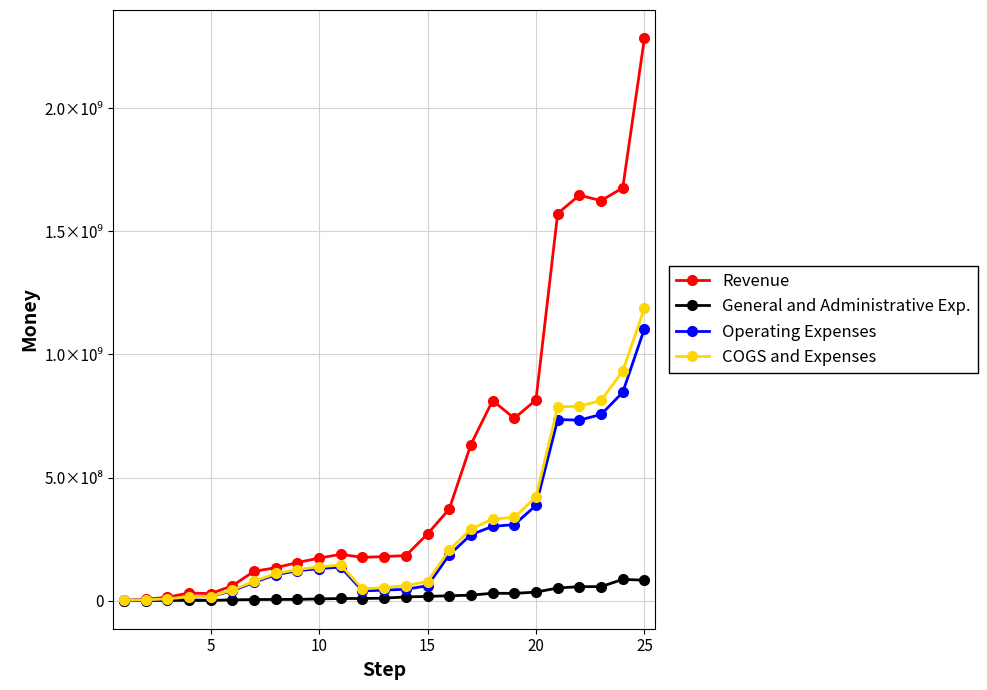

Reading right to left, list all the values displayed in this chart.

Revenue: 2285479000	1677058000	1624921000	1647387000	1572810338	815428912	740694968	812811192	634213023	371809254	270948090	182852744	178841562	175674610	187998586	172799417	154403306	133531036	118927026	60193355	28247214	31005669	13367810	5331124	94117
General and Administrative Exp.: 83039000	86201000	56802000	56624000	51265209	34483297	29311302	29884741	22087399	19709900	17173359	14883619	9941744	8473295	8545895	6875429	4891510	4655032	4300686	3119462	497494	866289	874110	198219	0
Operating Expenses: 1105091000	846303000	756293000	733238000	735669980	386801577	308690702	301527316	267785531	185826724	60425073	46037634	42607201	39329499	136148642	130032601	121178750	105560085	73642203	40097567	16027211	14176059	6464687	2699032	1623564
COGS and Expenses: 1188130000	932504000	813095000	789862000	786935189	421284875	338002003	331412057	289872930	205536624	77598433	60921253	52548945	47802794	144694537	136908030	126070260	110215116	77942889	43217028	16524705	15042347	7338797	2897251	1740860